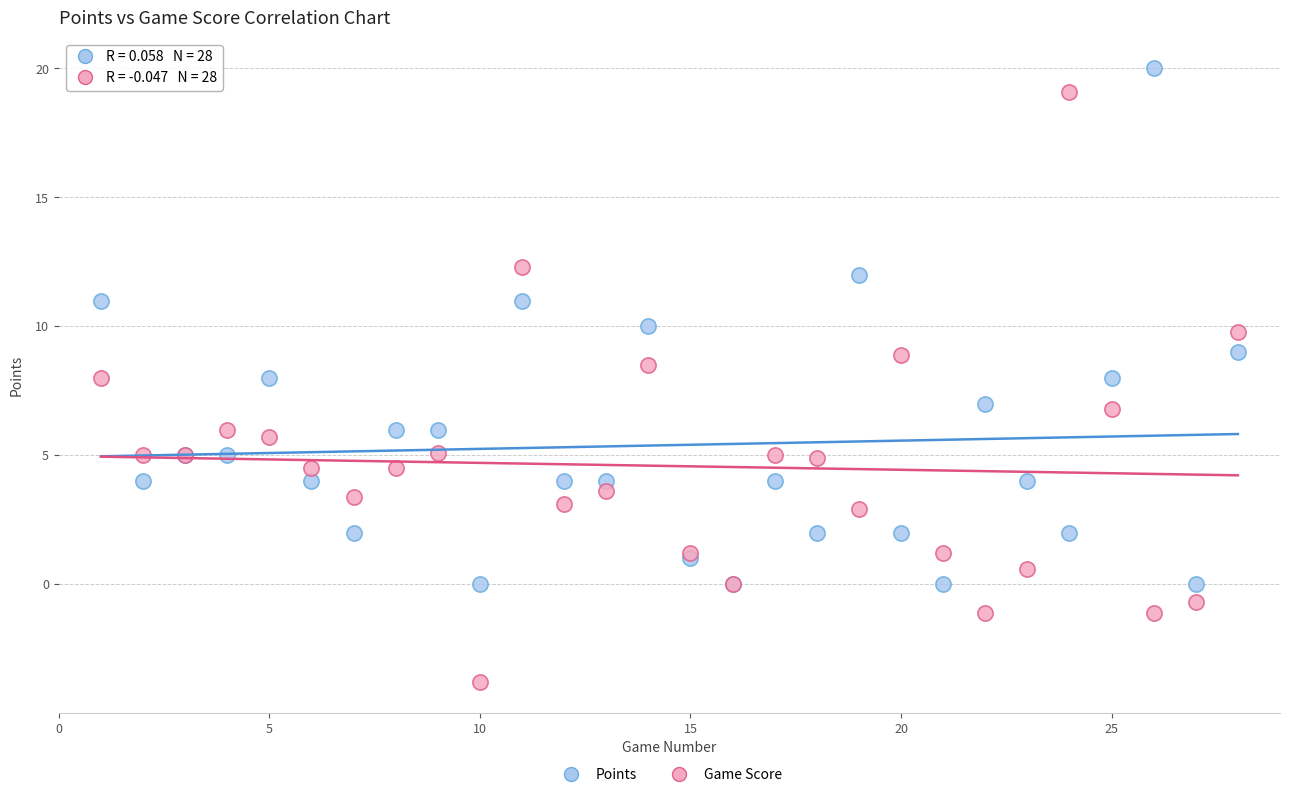

Which series reaches the minimum Y coordinate?

Game Score